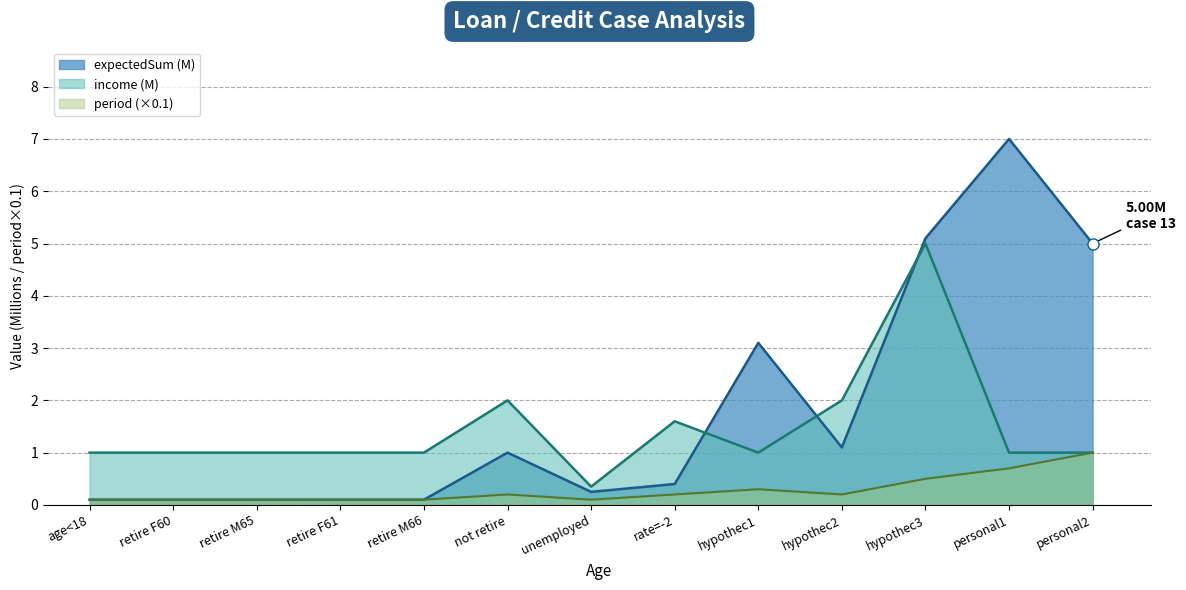

How many lines are shown in the chart?

3